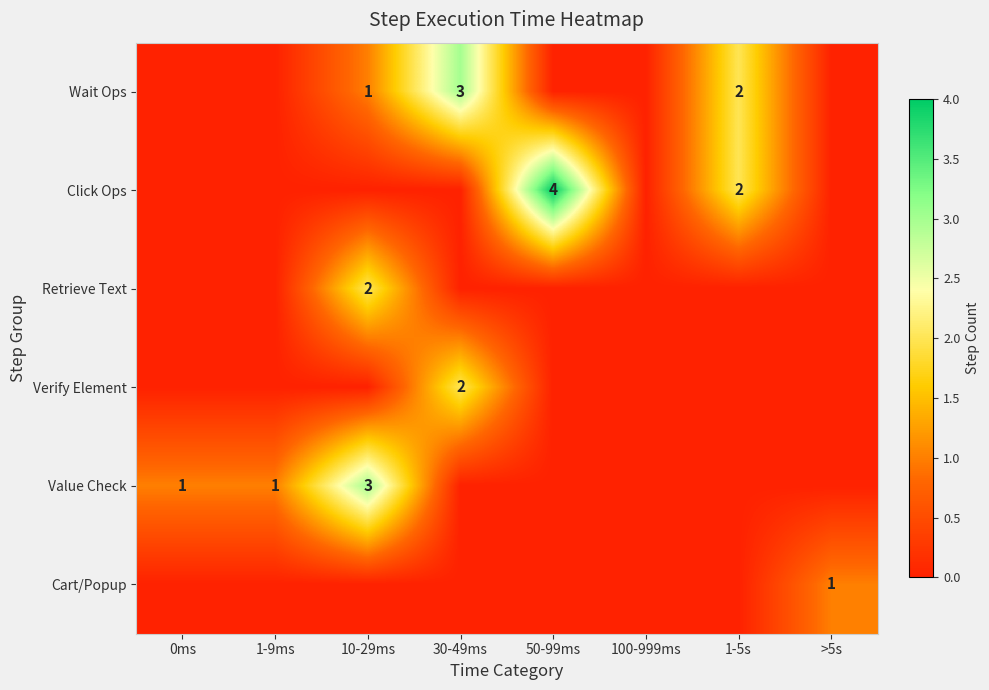

Is it true that Click Ops equals 6 at 50-99ms?

False